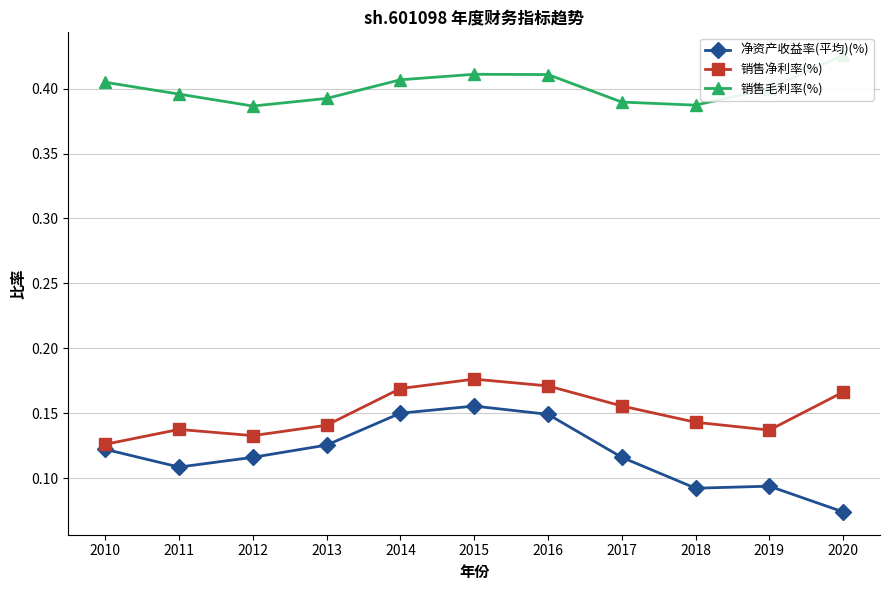

Which series has the widest spread of values?

净资产收益率(平均)(%)